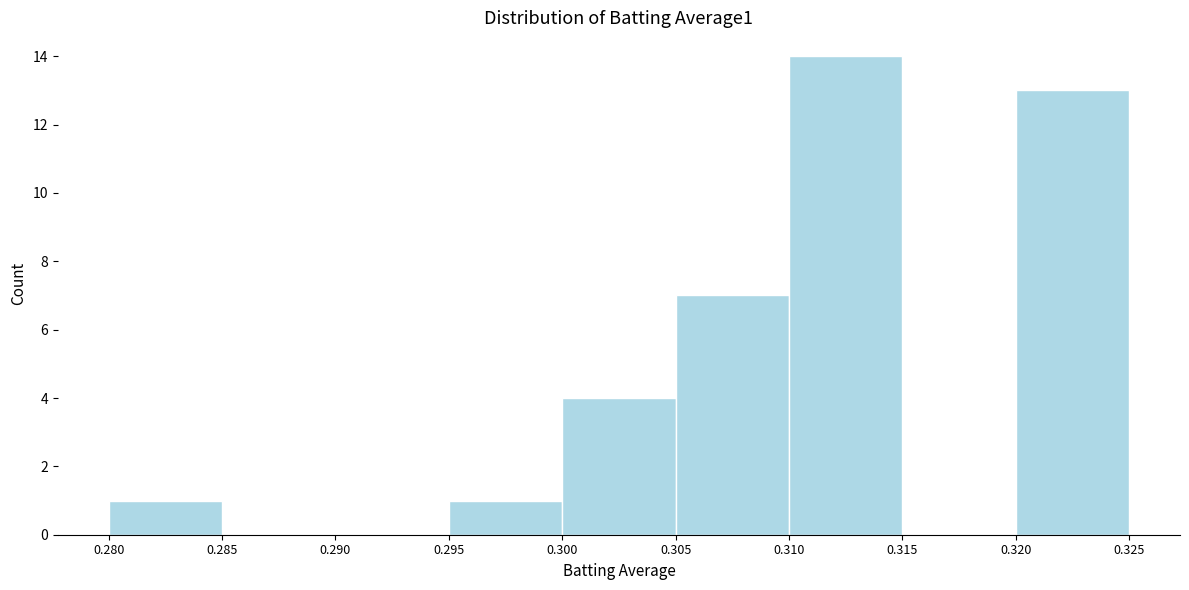

How tall is the bar that spans 0.310 to 0.315 on the x-axis? The values are not printed on the chart, so give them approximately, as read against the axis.

14